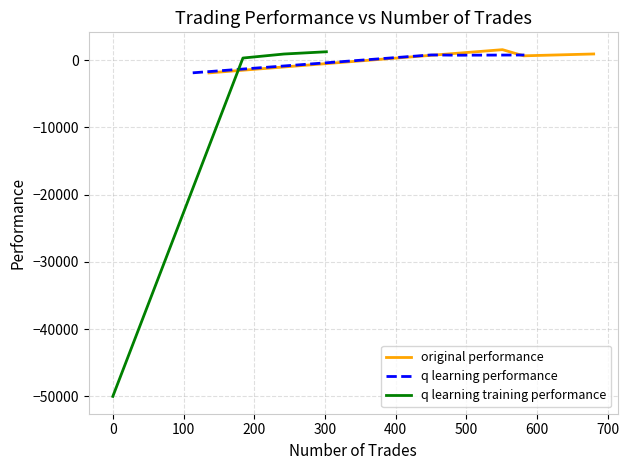

Is the value of q learning performance at 0 greater than the value of q learning training performance at 100?

No